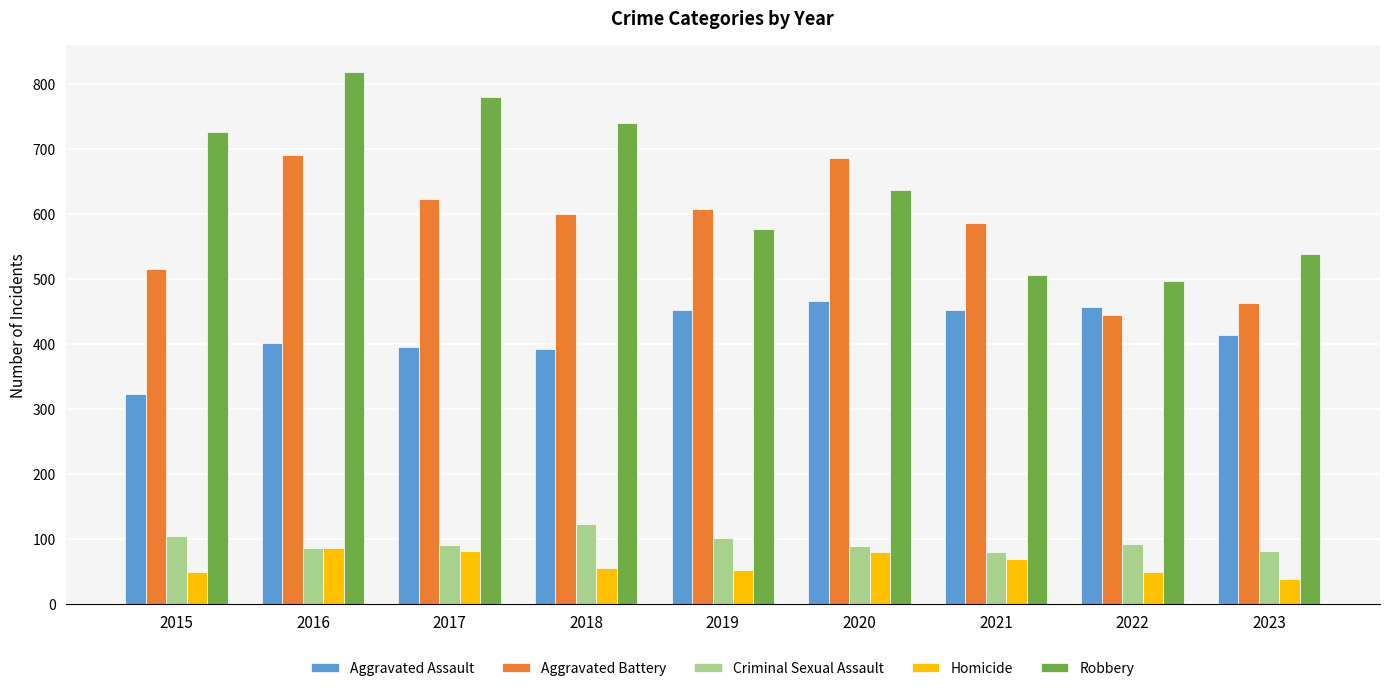

True or false: Robbery has a value of 819 at 2016.

True